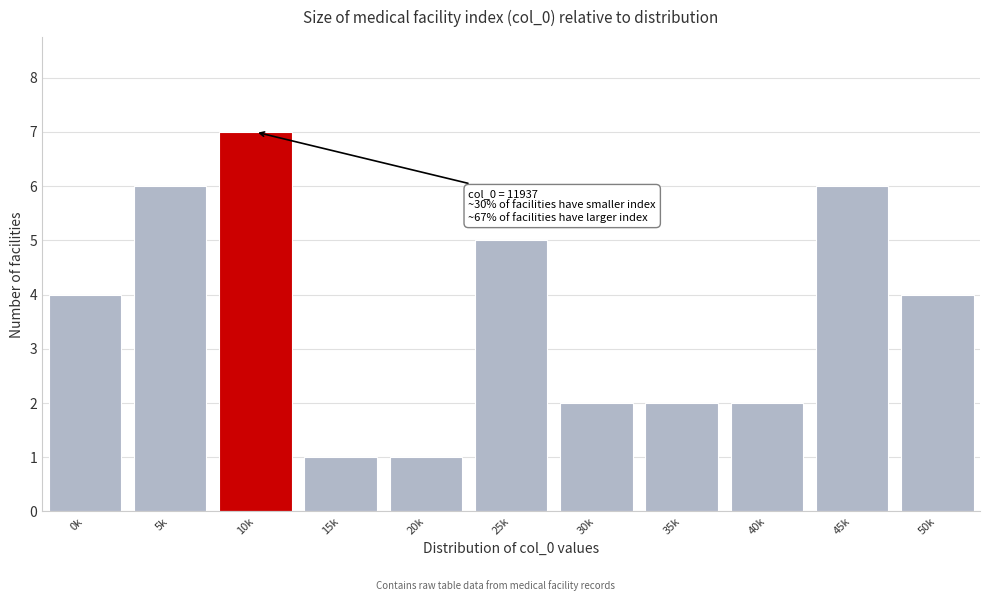

Reading left to right, transcribe all the data shown in this chart.

4	6	7	1	1	5	2	2	2	6	4